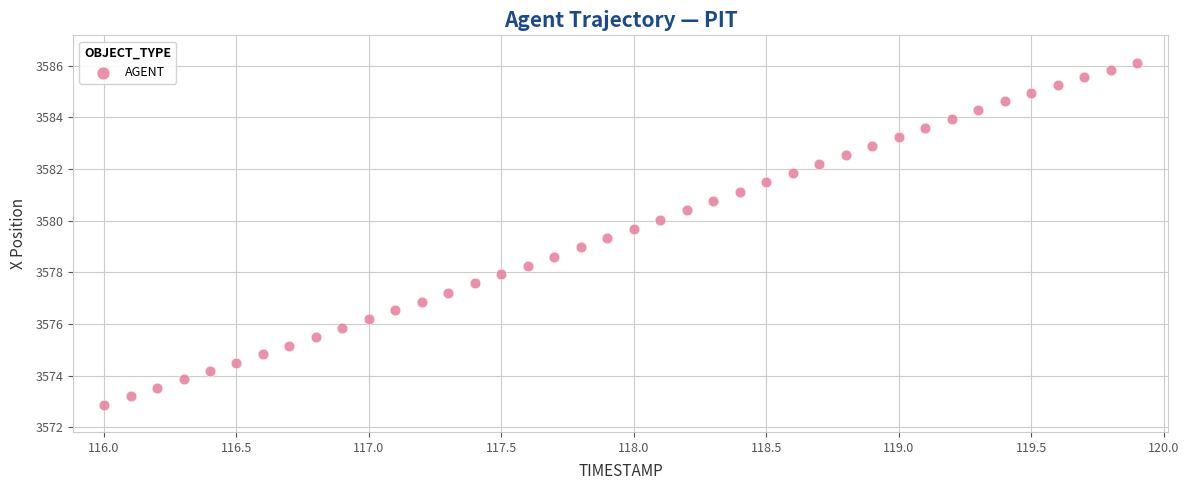

What is the range of X values (max minus min)?

3.9